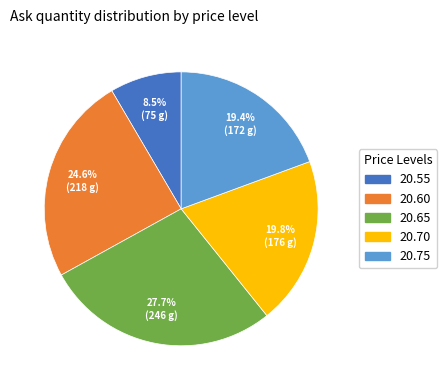

What percentage is NOT represented by 20.60?

75.4%